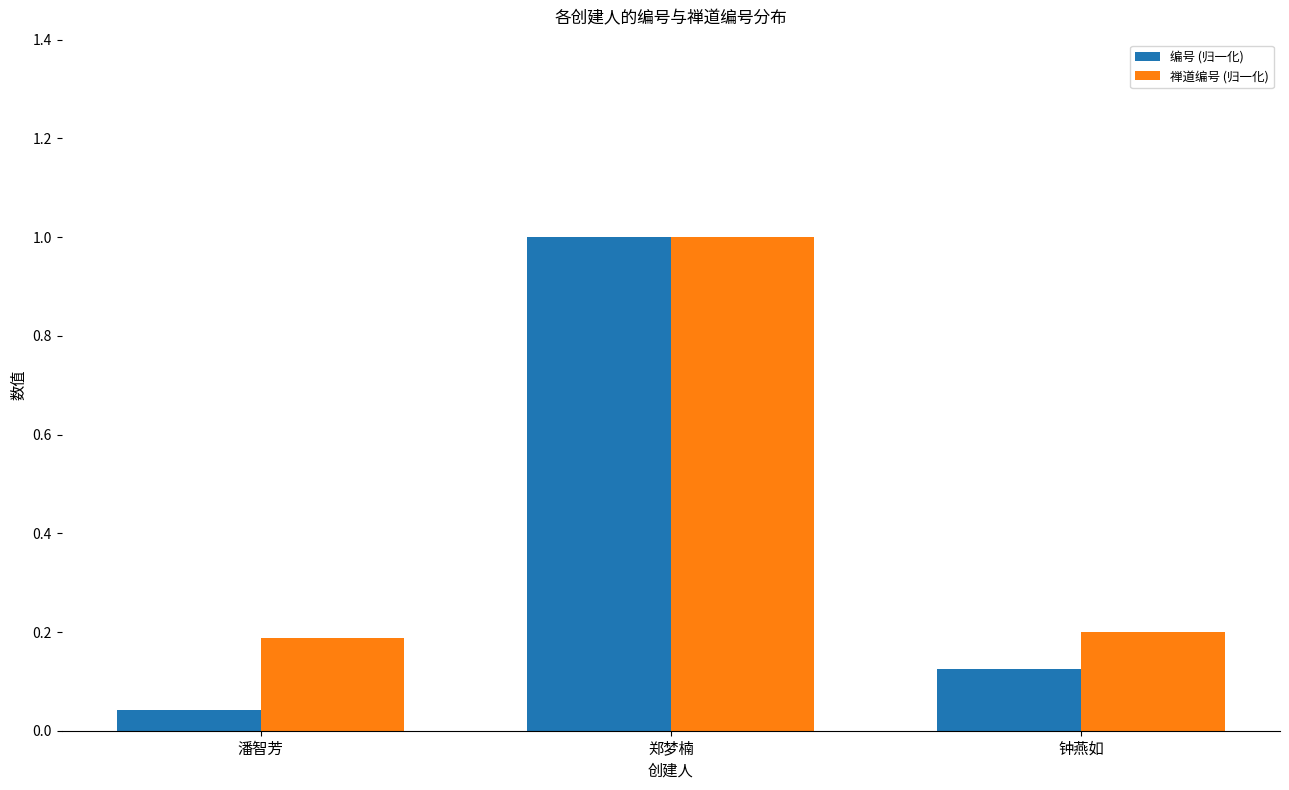

What is the difference between the maximum and second lowest values in the 禅道编号 (归一化) series?

0.8